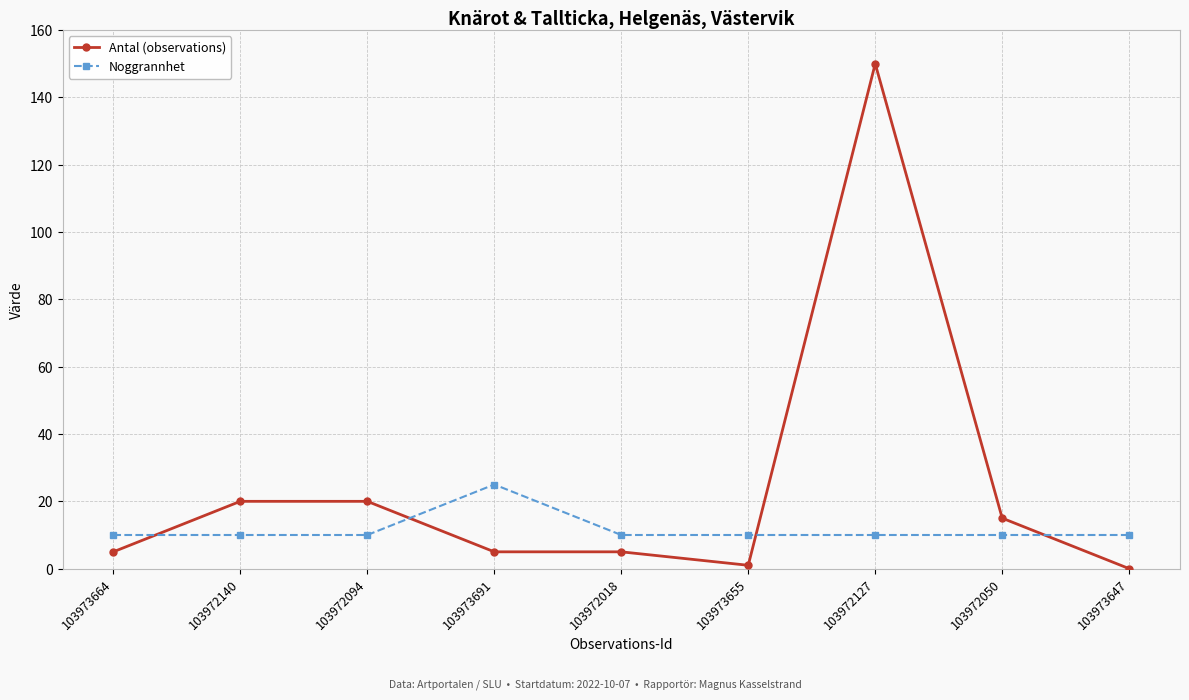

Read the Noggrannhet value at 103973664.

10